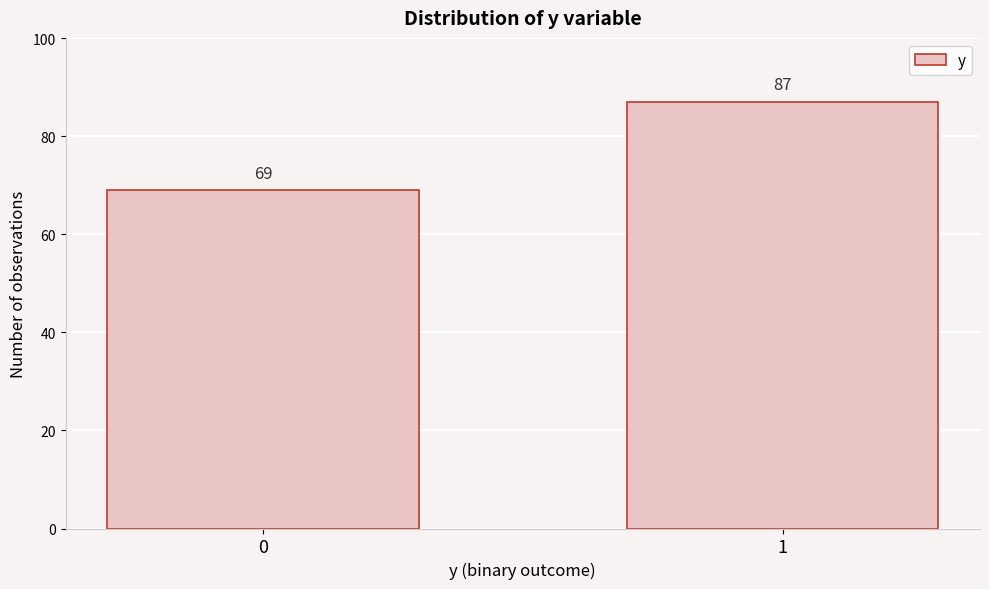

Reading left to right, what are all the values shown in this chart?

0=69	1=87